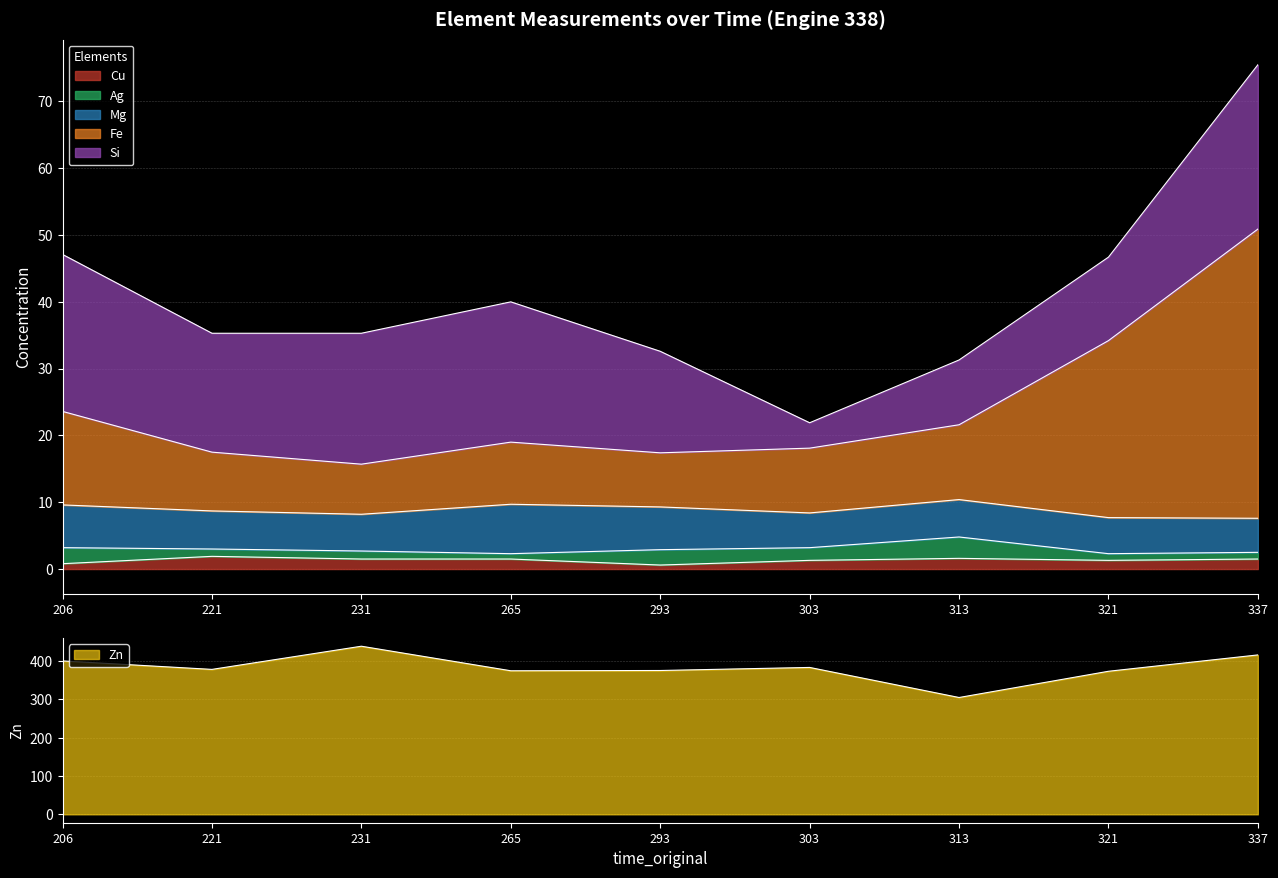

Rank the categories by Zn value from highest to lowest.

231, 337, 206, 303, 221, 293, 265, 321, 313